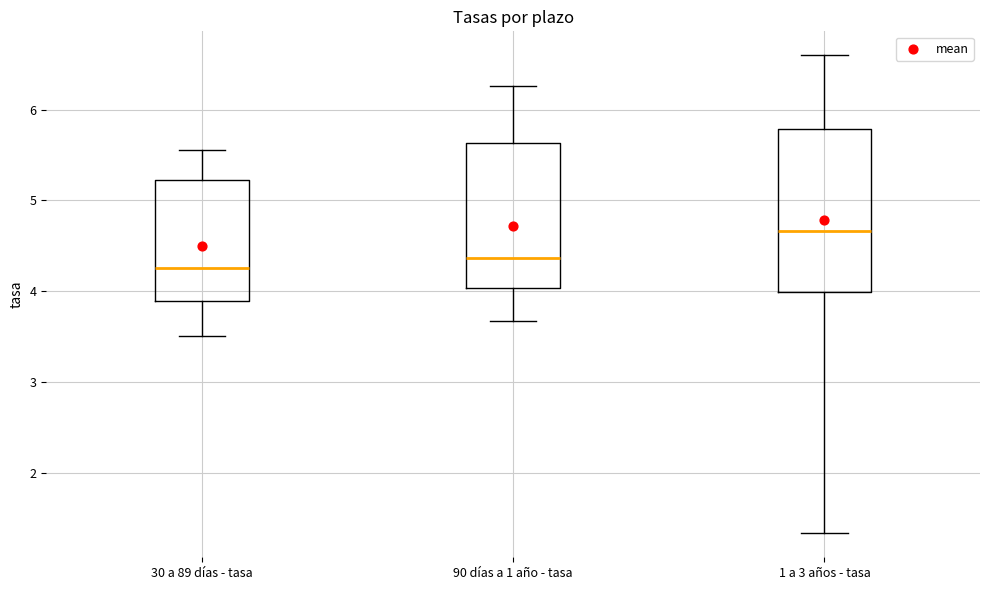

Comparing the boxes themselves (not the whiskers), which one is the tallest?

1 a 3 años - tasa